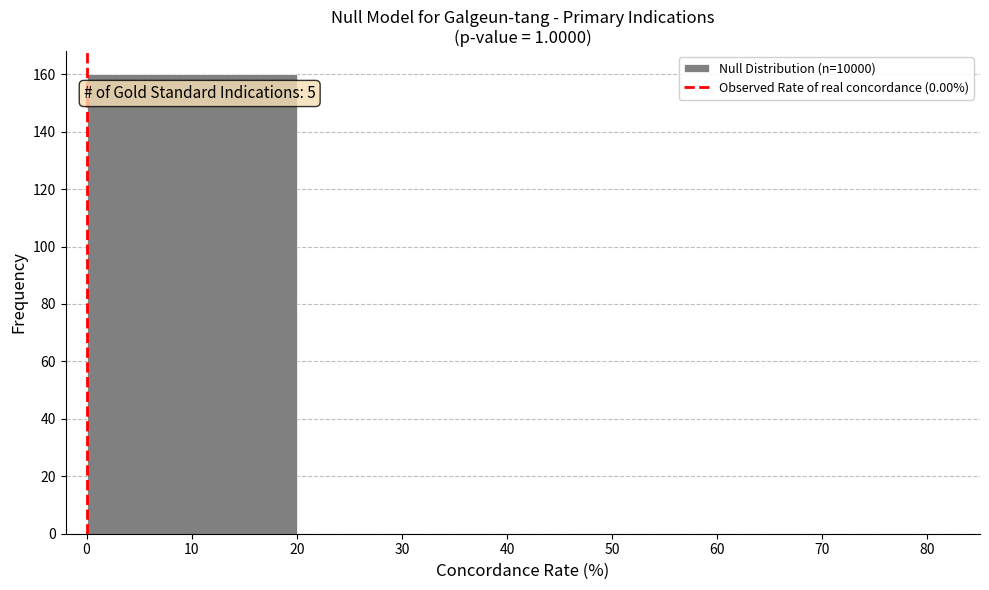

Over which range of the x-axis is the bar tallest?

0 to 20